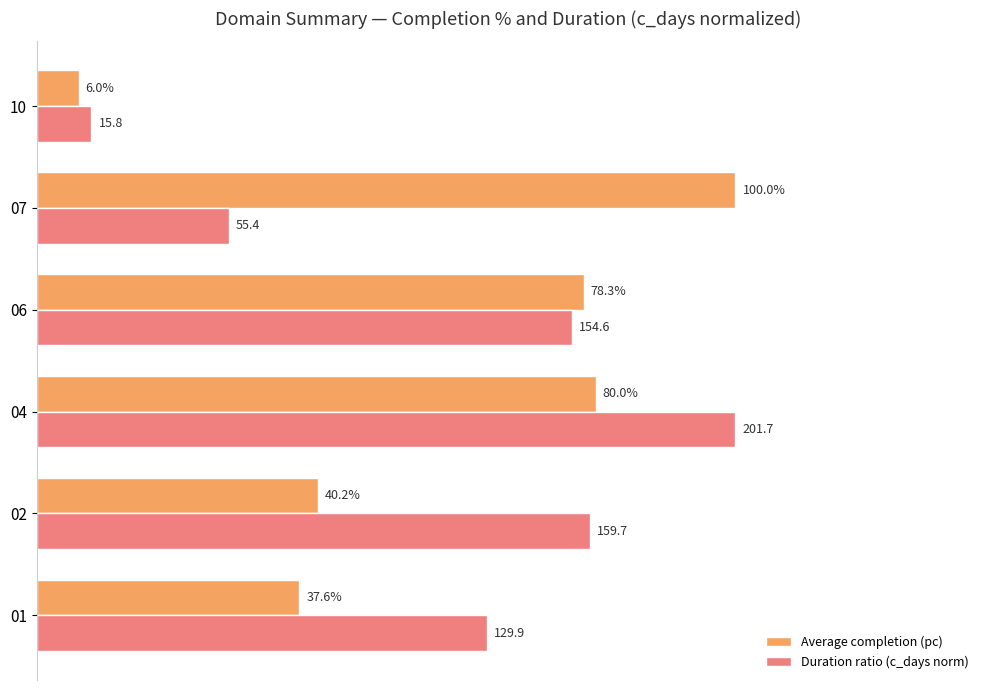

What are all the series names shown in the legend?

Average completion (pc), Duration ratio (c_days norm)